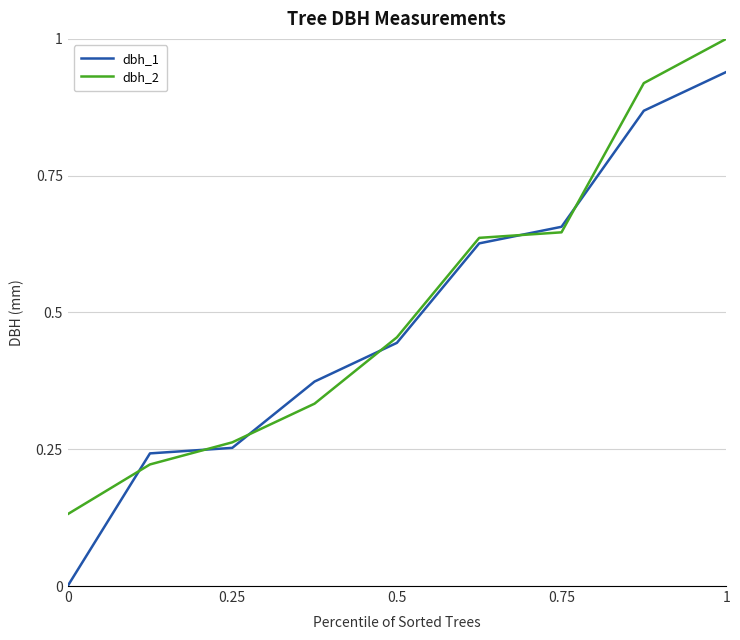

What is the maximum value shown in the chart?

1.0